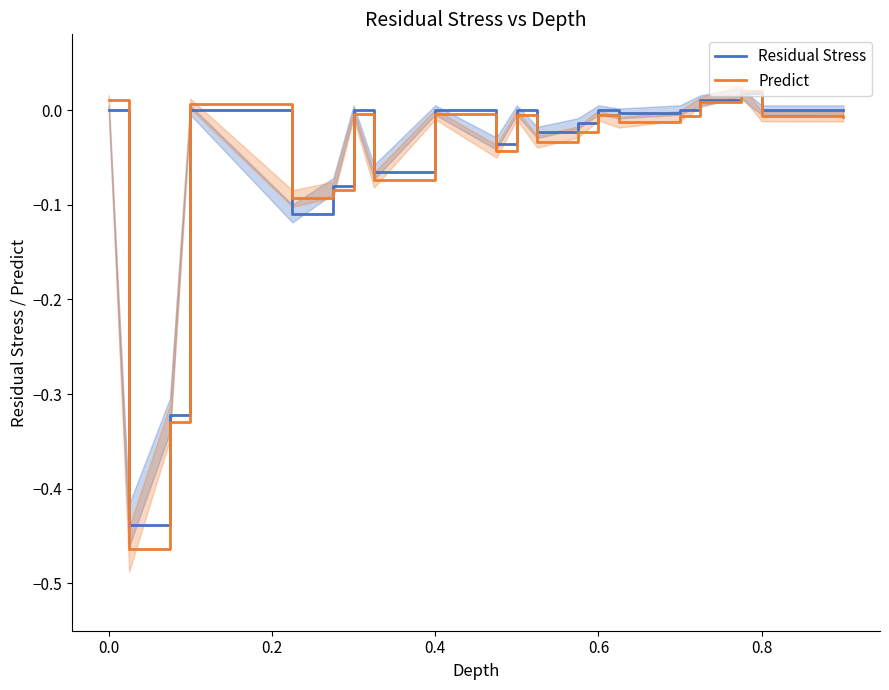

In Predict, how many points are lower than both neighbors (excluding endpoints)?

6